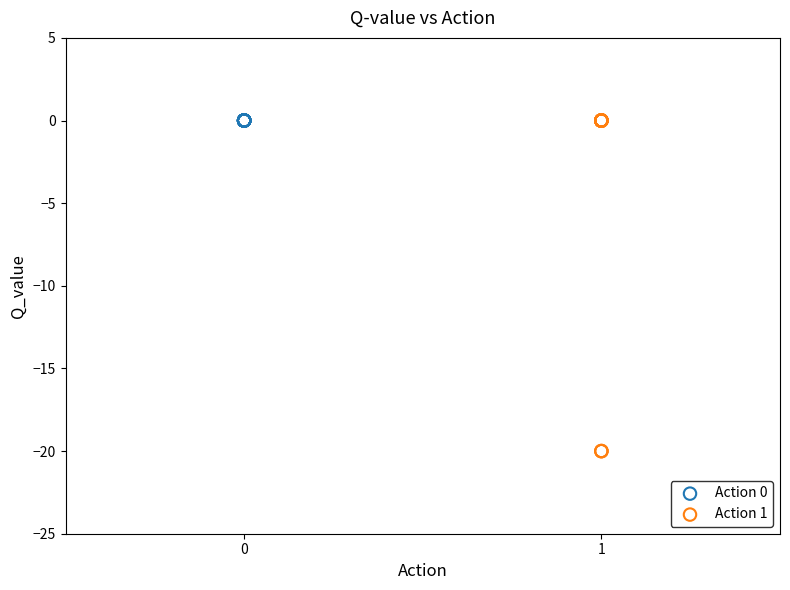

What are all the series names shown in the legend?

Action 0, Action 1